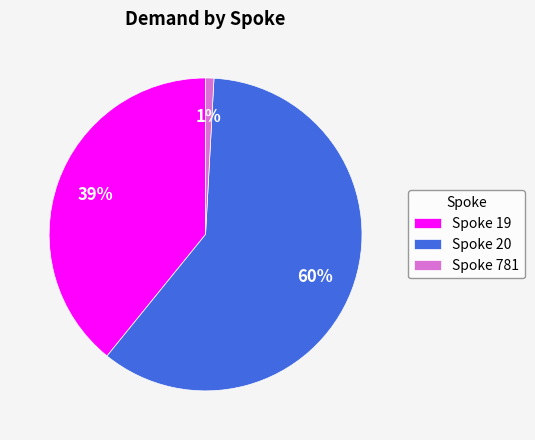

True or false: Spoke 19 accounts for 39% of the total.

True